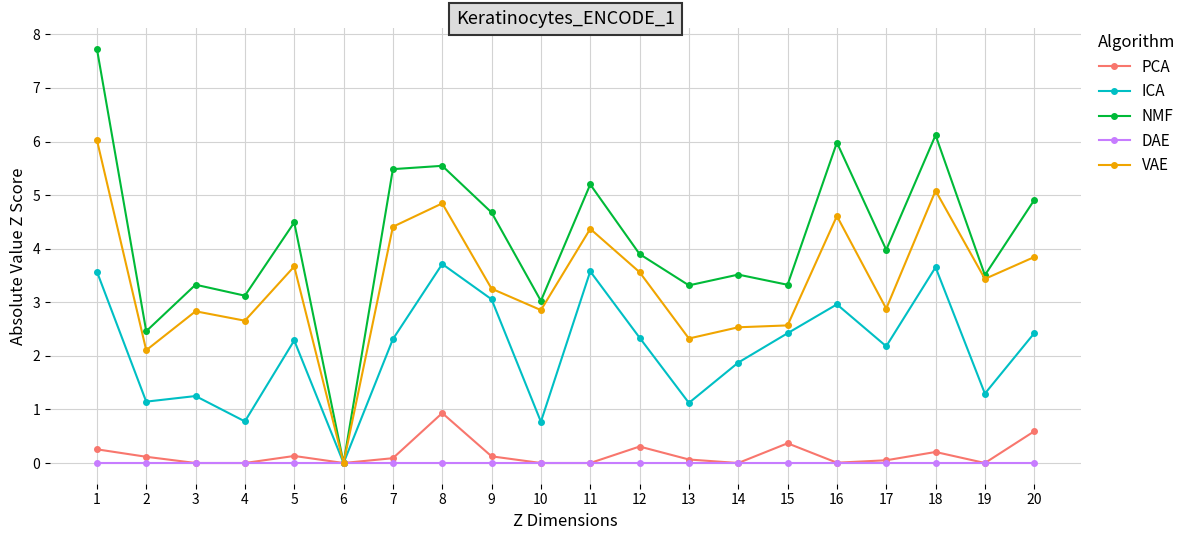

Which category has the lowest value in the NMF series?

6